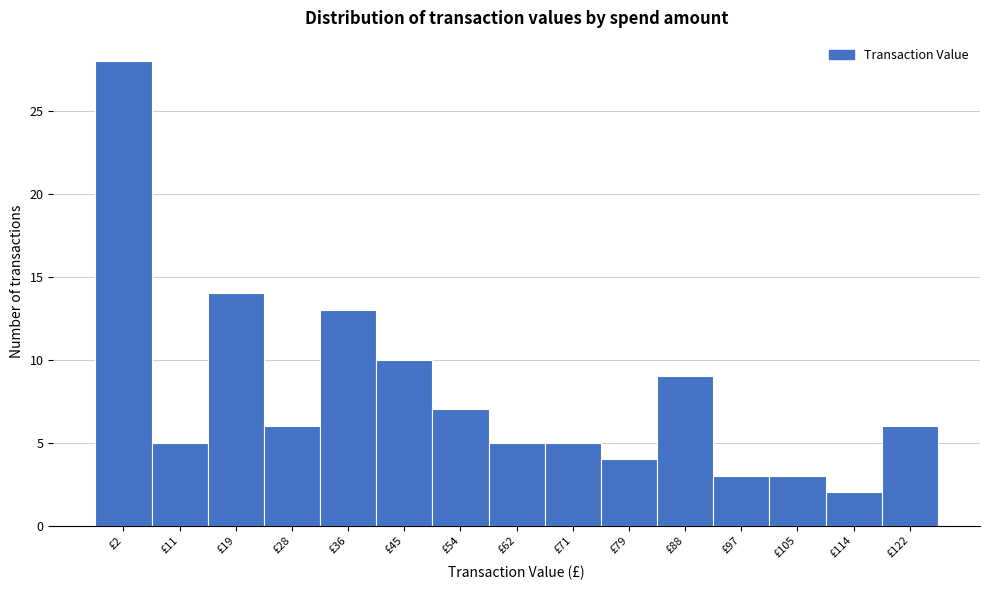

Reading left to right, what are all the values shown in this chart?

28	5	14	6	13	10	7	5	5	4	9	3	3	2	6